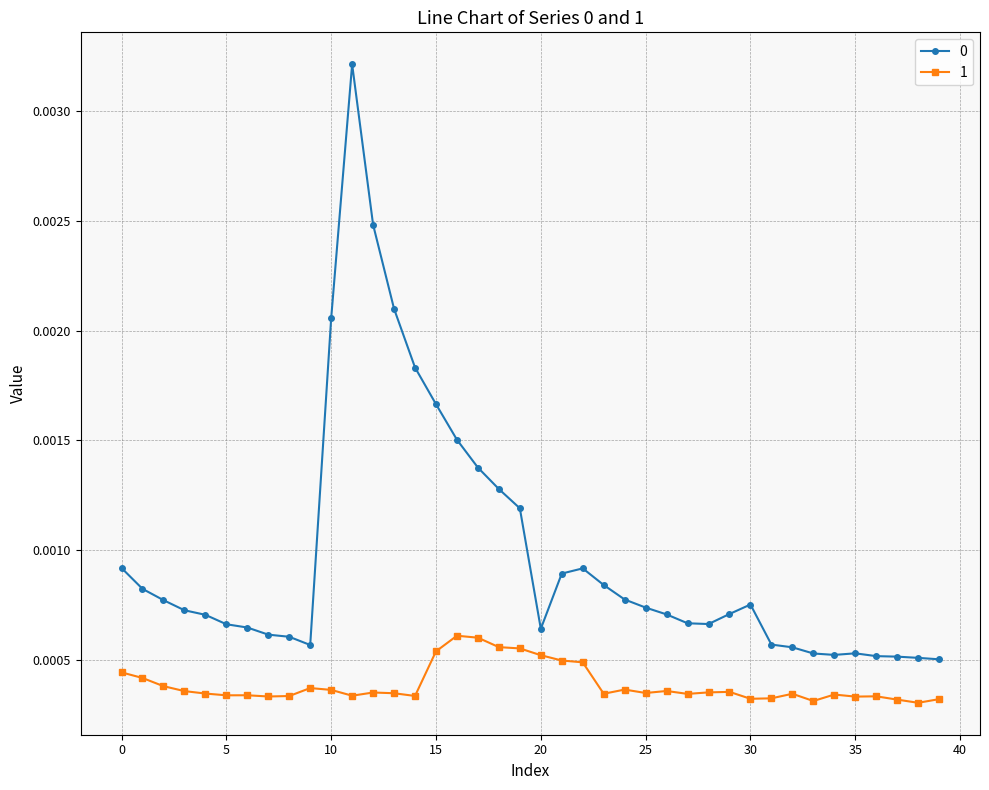

Count the 1 values in the range 0 to 1.

40